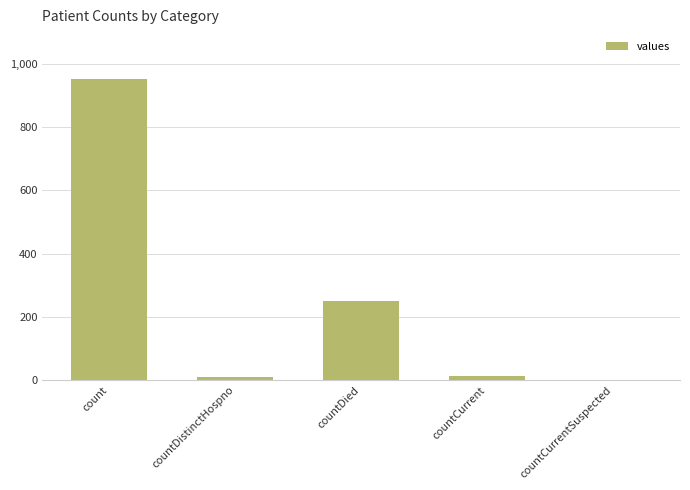

Where is the data nearest to the value 475?

countDied